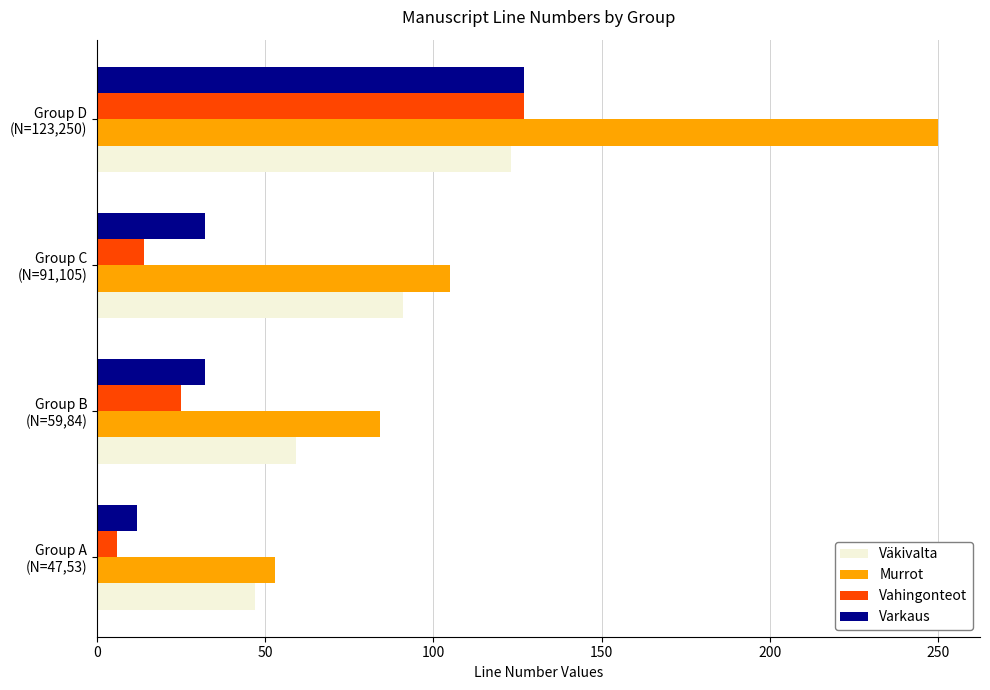

What is the average value of the Murrot series?

123